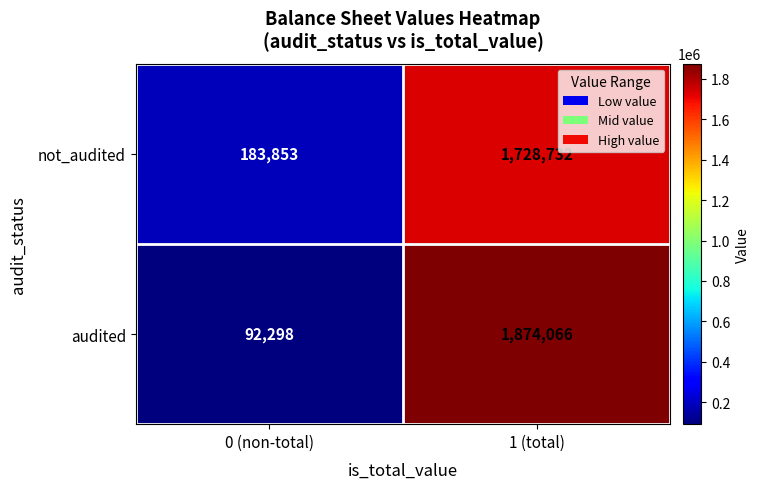

Reading left to right, transcribe all the data shown in this chart.

not_audited: 0 (non-total)=183853	1 (total)=1728732
audited: 0 (non-total)=92298	1 (total)=1874066